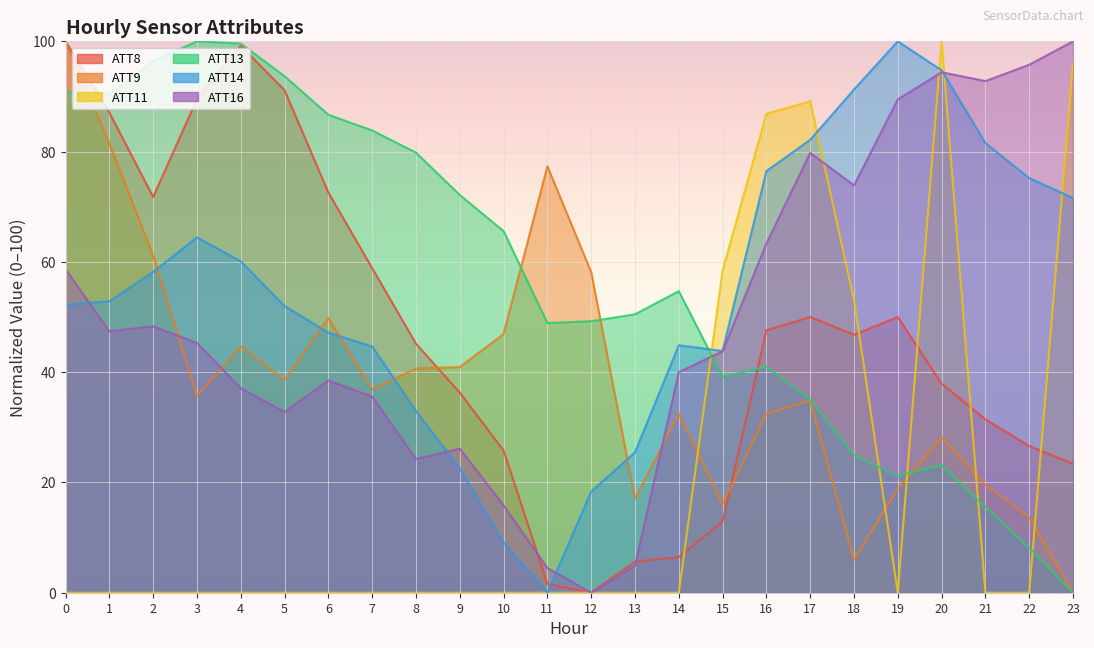

After their last crossing, which series has the higher values: ATT9 or ATT8?

ATT8